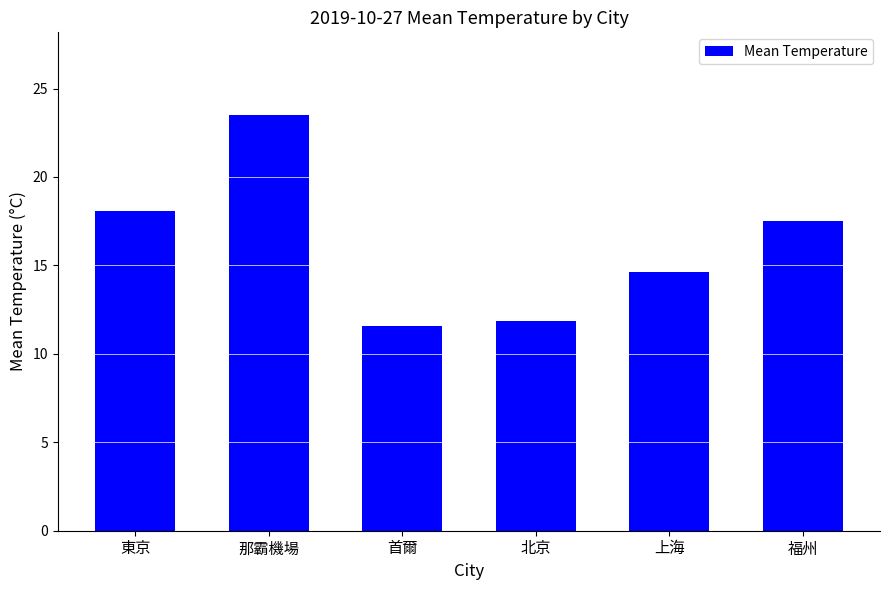

Are the bars horizontal?

No